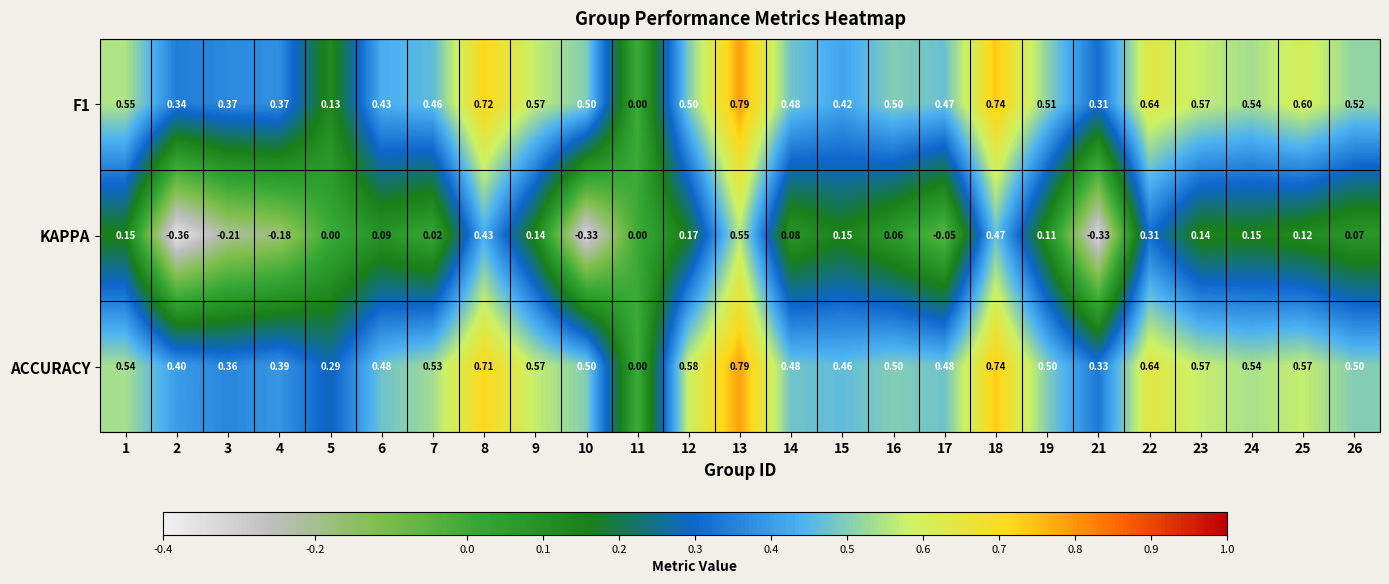

Which series has the largest total across all categories?

ACCURACY